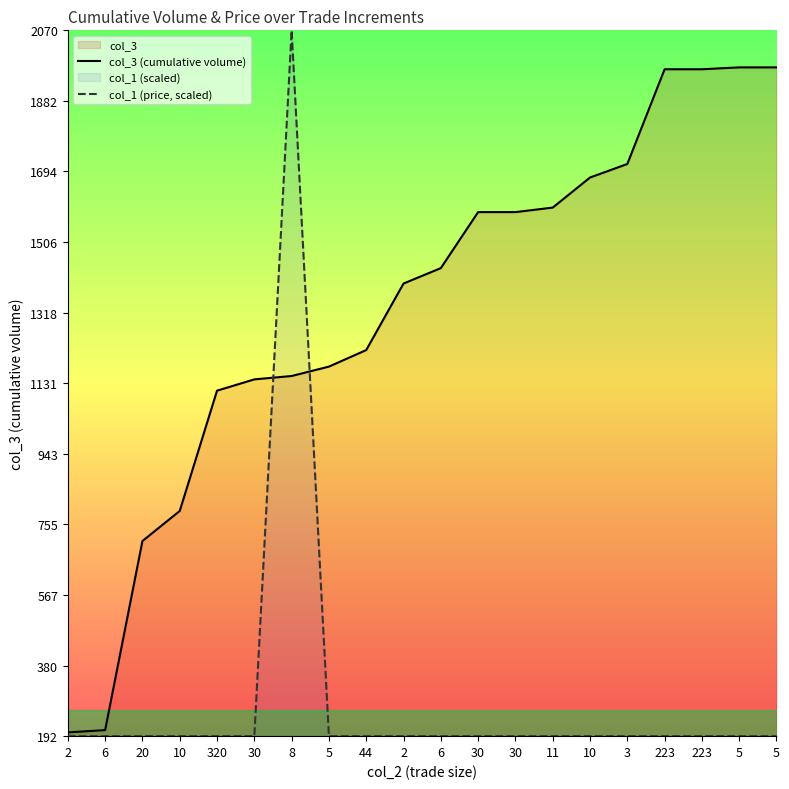

How many lines are shown in the chart?

2